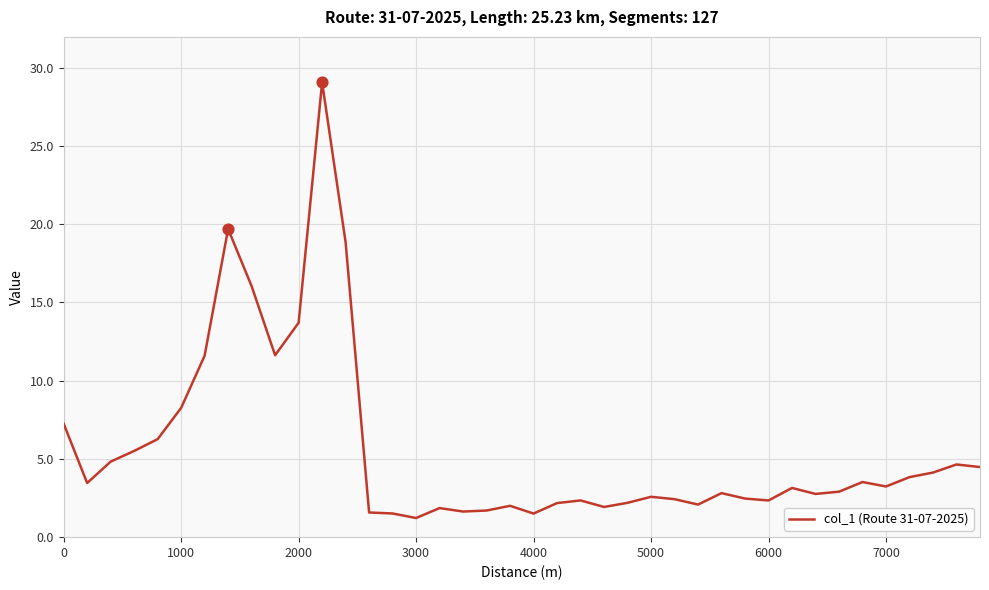

What is the greatest value displayed?

29.1